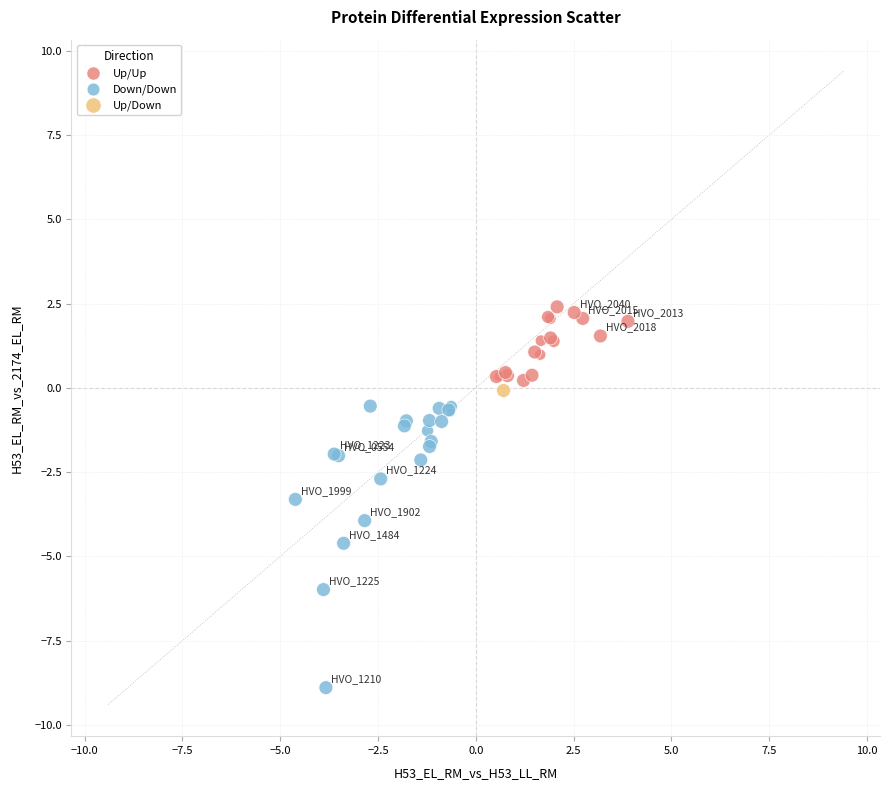

Which series reaches the maximum Y coordinate?

Up/Up